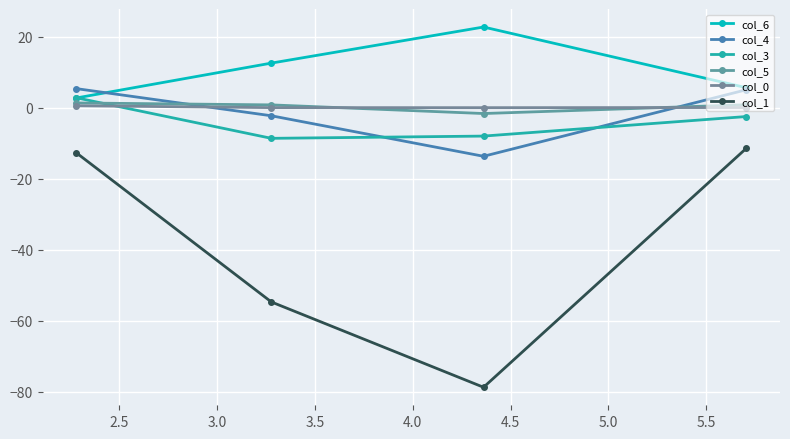

True or false: col_0 has more than 2 points higher than both neighbors.

False